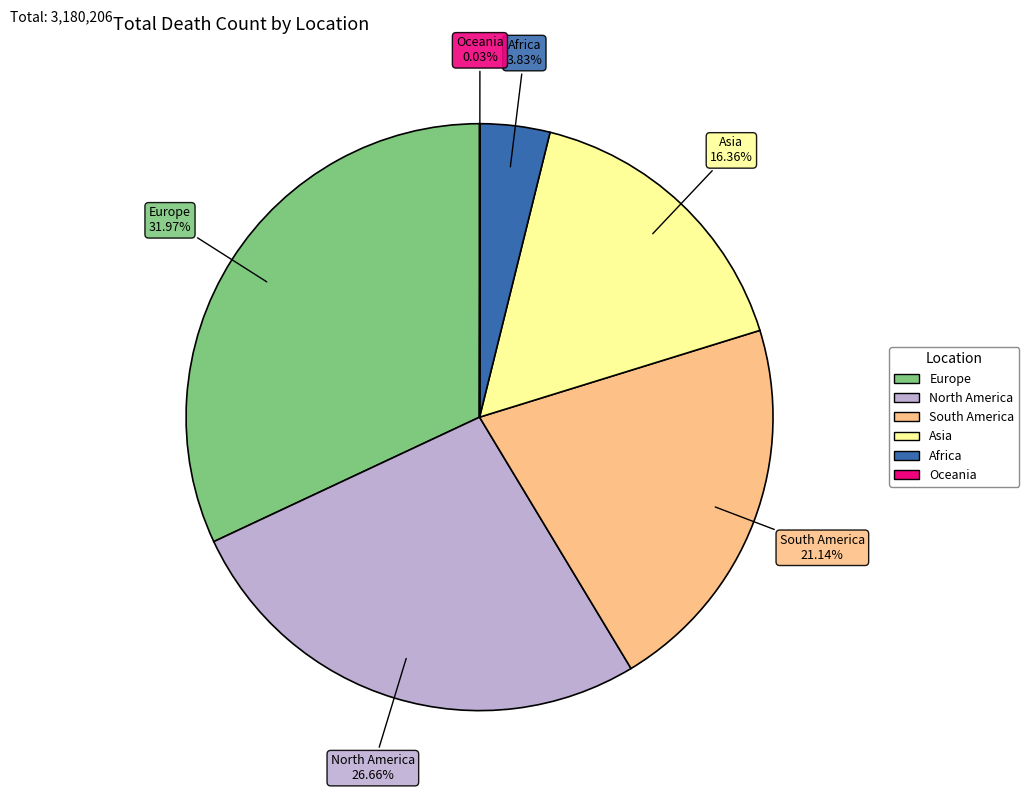

What portion of the pie excludes Europe?

68.0%